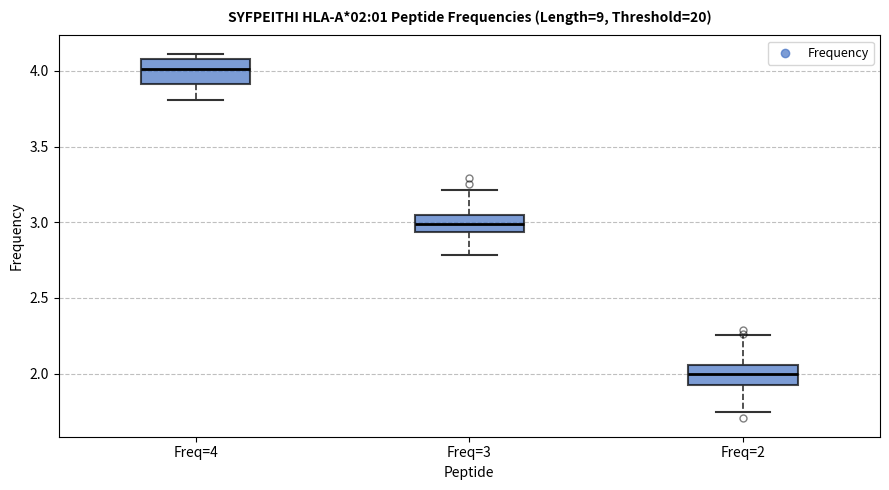

Which box's median line is the lowest?

Freq=2